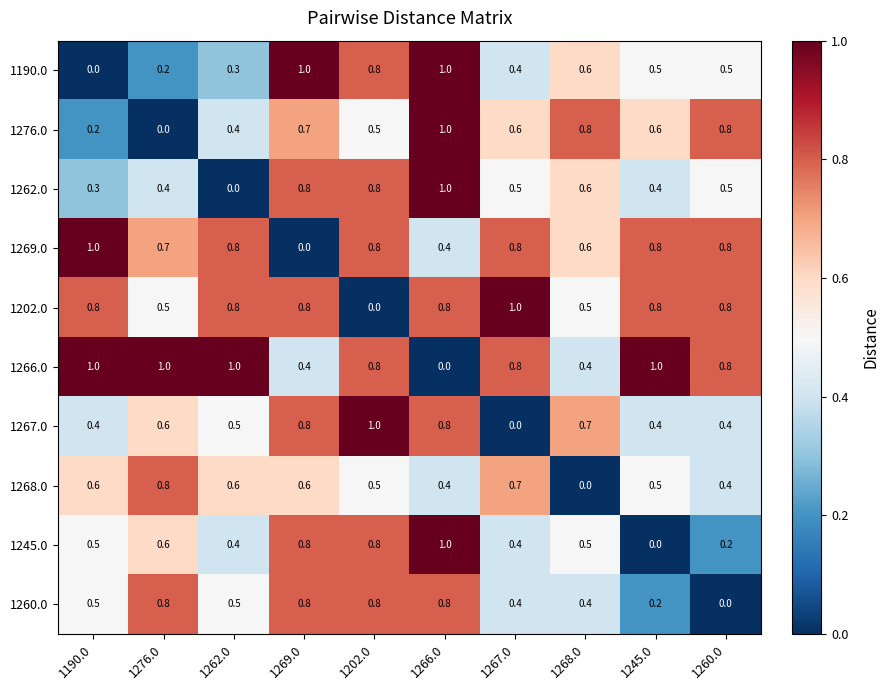

Which series has the largest total across all categories?

1266.0